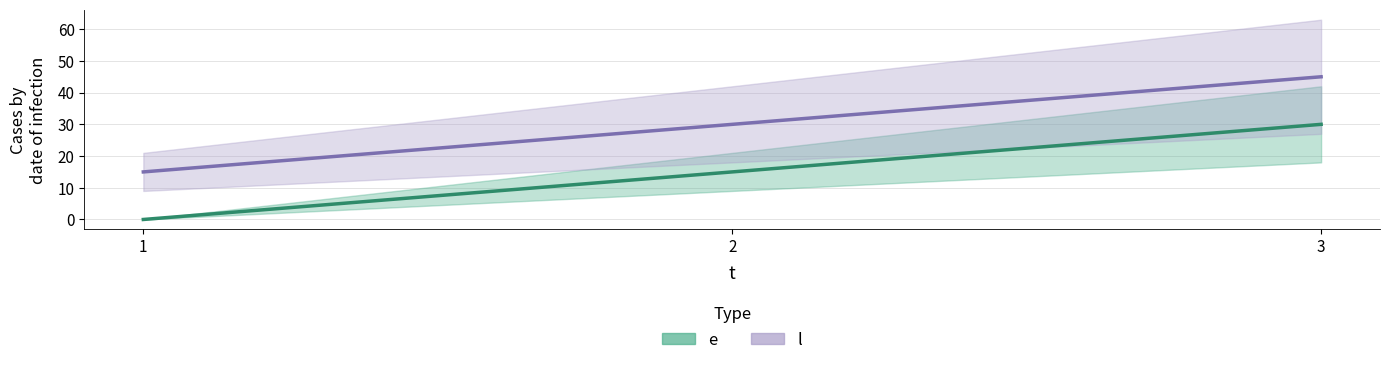

Which category has the highest value in the e series?

3